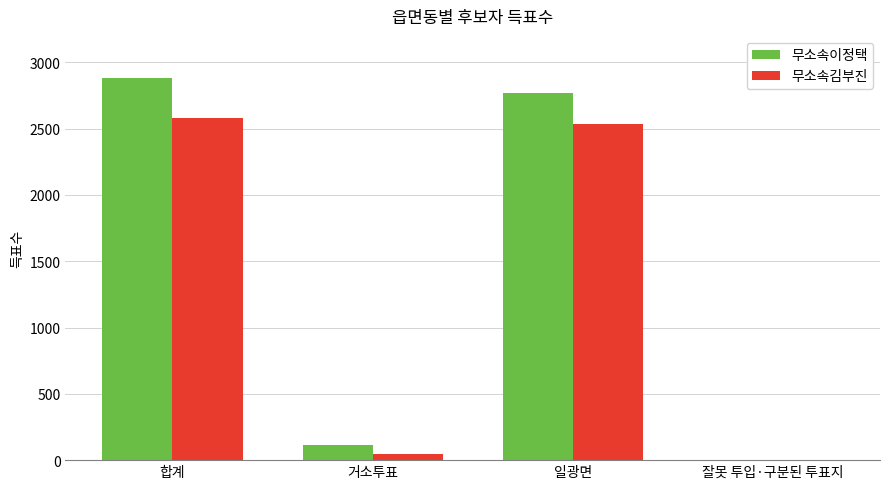

Which series changed the most between 합계 and 거소투표?

무소속이정택